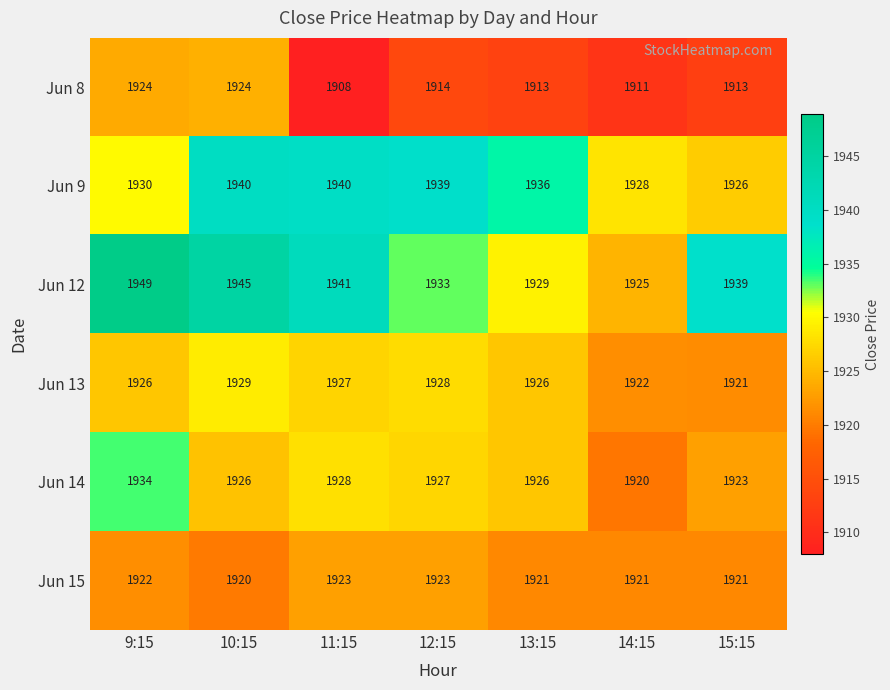

How many data points in Jun 8 are less than 1913?

2